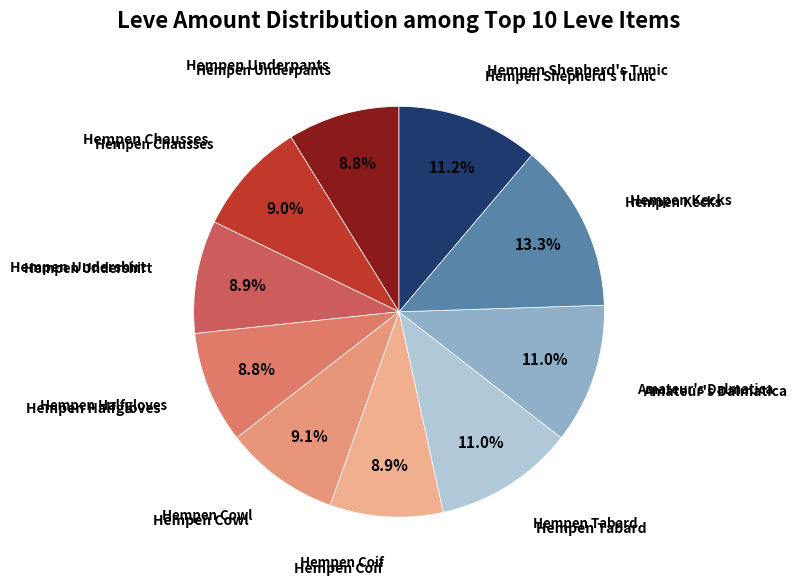

Count the number of slices in the pie.

10